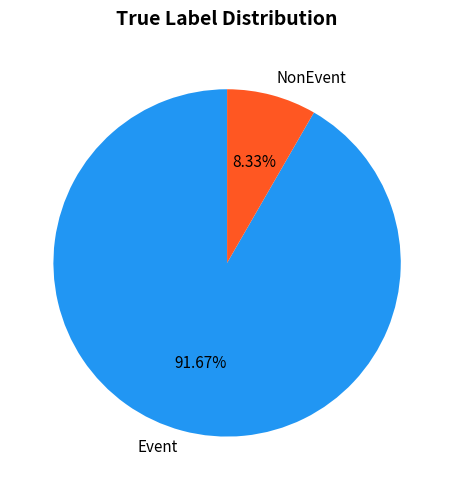

Is NonEvent the majority of the pie?

No